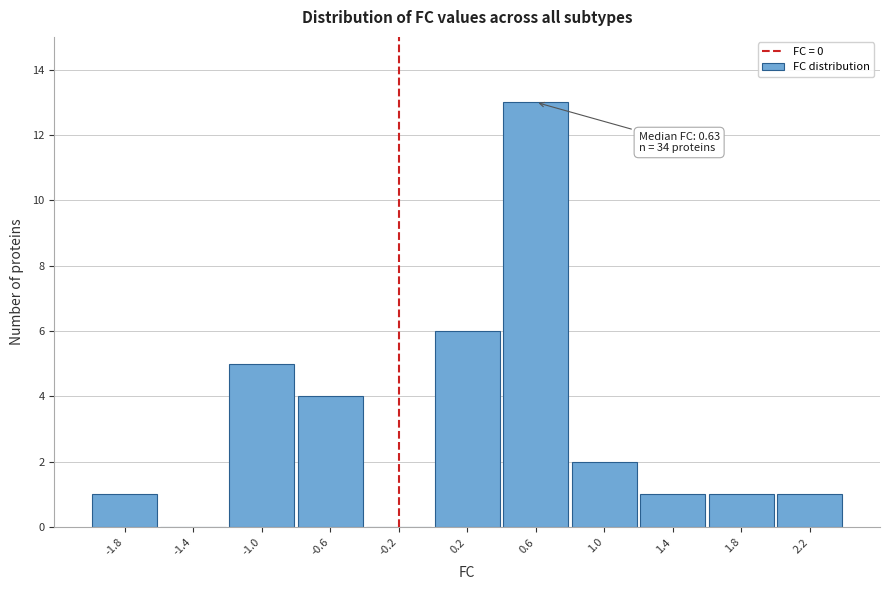

Reading right to left, what are all the values shown in this chart?

2.2=1	1.8=1	1.4=1	1.0=2	0.6=13	0.2=6	-0.2=0	-0.6=4	-1.0=5	-1.4=0	-1.8=1